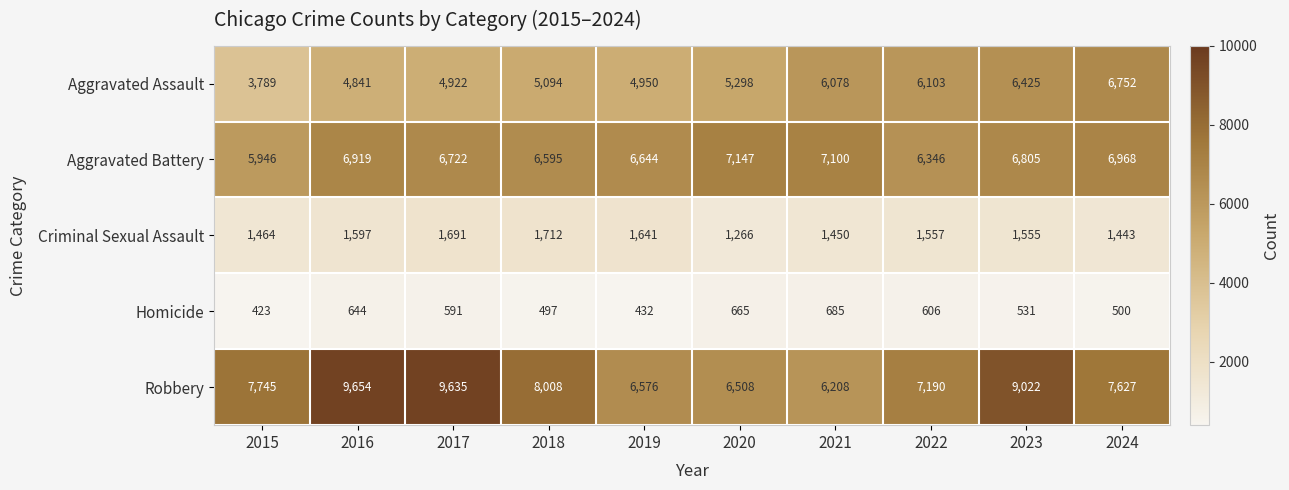

What is the difference between the Homicide values at 2018 and 2016?

147